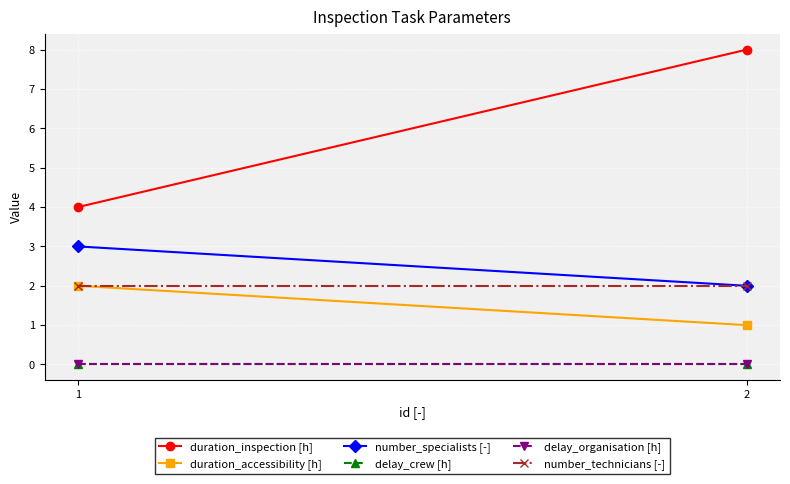

What is the spread (max minus min) of values at 2?

8